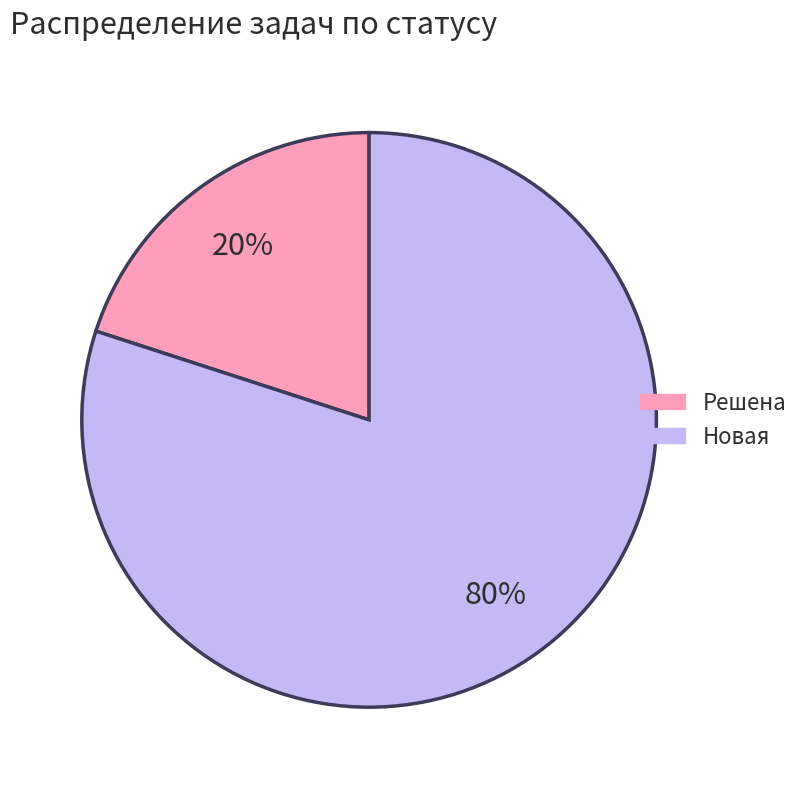

The Решена slice represents 20% of the pie. True or false?

True